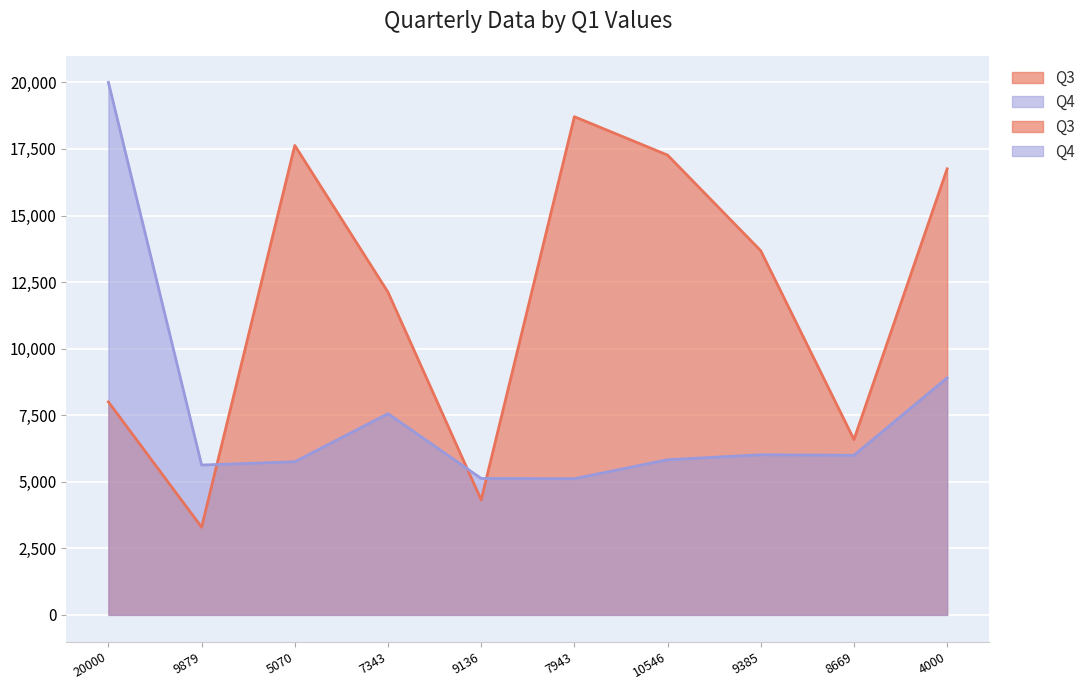

Which category has the lowest value across all series?

9879